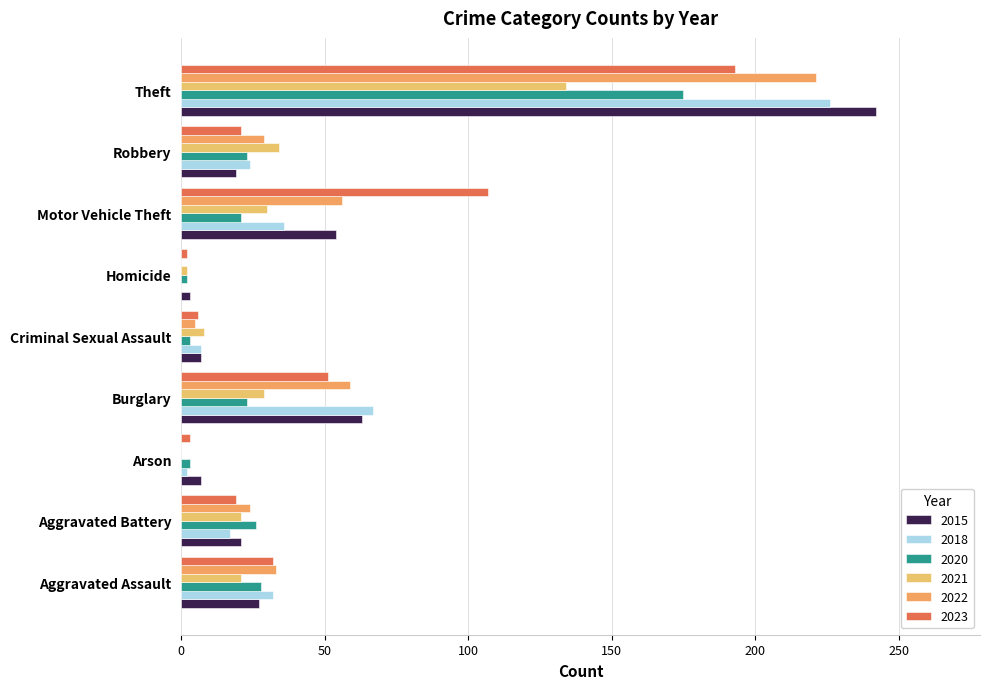

What is the sum of the 2023 values at Arson and Homicide?

5